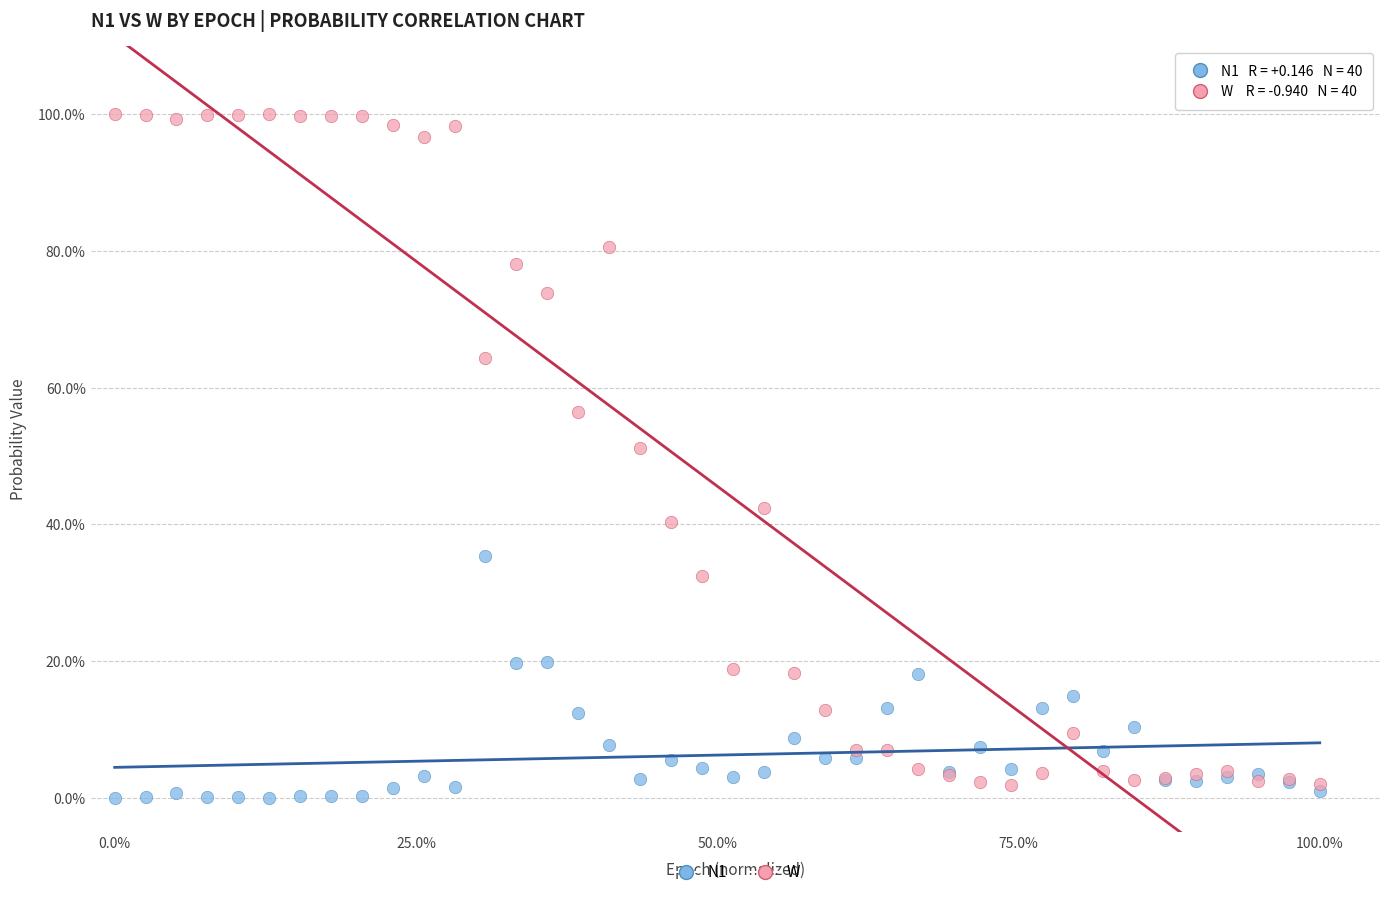

What are all the series names shown in the legend?

N1, W